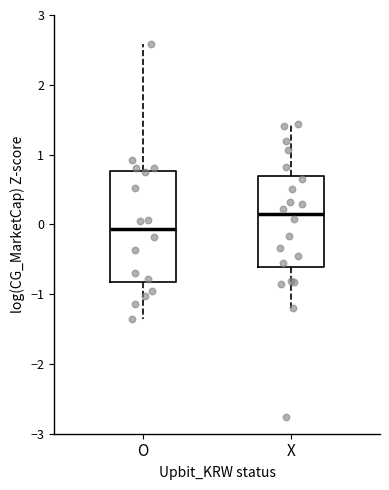

Reading left to right, transcribe this box plot: for each box, give where its median line is, the range the box spans, and where its two whiskers end, as read against the y-axis. The values are not printed on the chart, so give them approximately, as read against the axis.

O: median -0.1, box -0.8 to 0.8, whiskers -1.4 to 2.6
X: median 0.2, box -0.6 to 0.7, whiskers -1.2 to 1.4